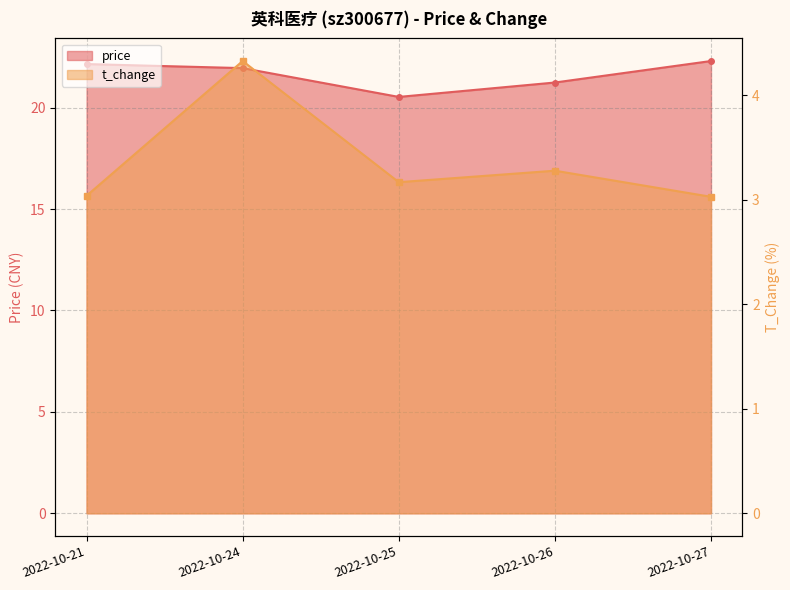

The t_change series shows 4.3 at 2022-10-24. True or false?

True